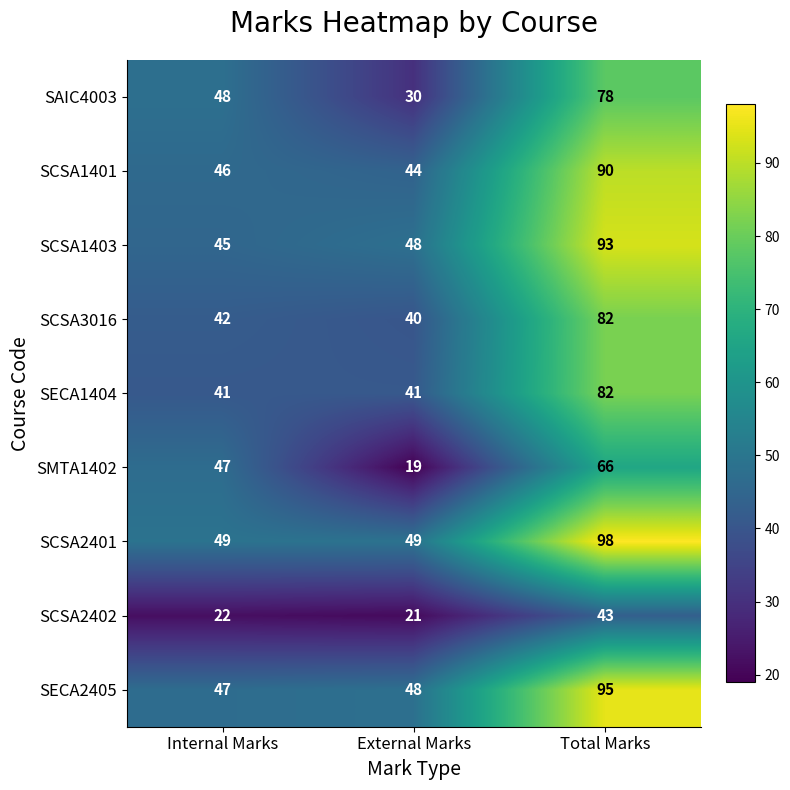

What is the difference between the SCSA1403 values at External Marks and Total Marks?

45